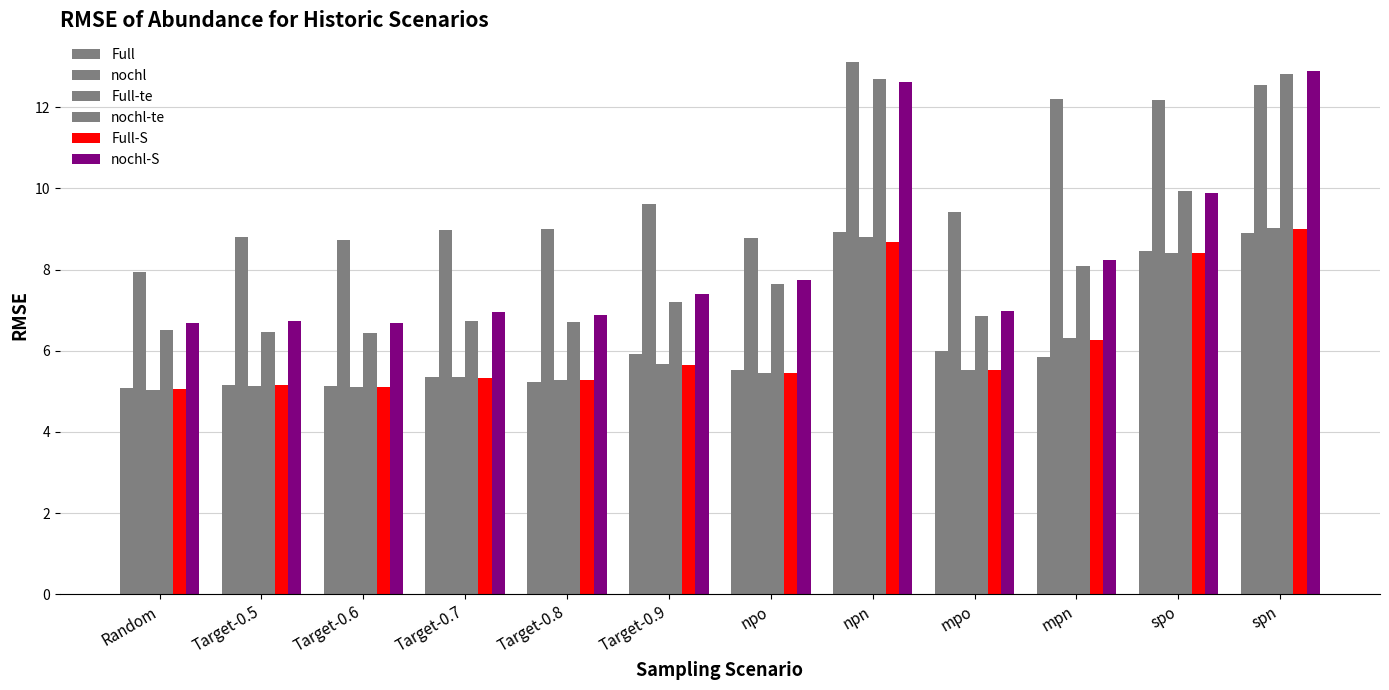

Reading left to right, what are all the values shown in this chart?

Full: Random=5.1	Target-0.5=5.2	Target-0.6=5.1	Target-0.7=5.3	Target-0.8=5.2	Target-0.9=5.9	npo=5.5	npn=8.9	mpo=6.0	mpn=5.9	spo=8.5	spn=8.9
nochl: Random=7.9	Target-0.5=8.8	Target-0.6=8.7	Target-0.7=9.0	Target-0.8=9.0	Target-0.9=9.6	npo=8.8	npn=13.1	mpo=9.4	mpn=12.2	spo=12.2	spn=12.5
Full-te: Random=5.0	Target-0.5=5.1	Target-0.6=5.1	Target-0.7=5.3	Target-0.8=5.3	Target-0.9=5.7	npo=5.5	npn=8.8	mpo=5.5	mpn=6.3	spo=8.4	spn=9.0
nochl-te: Random=6.5	Target-0.5=6.5	Target-0.6=6.4	Target-0.7=6.7	Target-0.8=6.7	Target-0.9=7.2	npo=7.6	npn=12.7	mpo=6.9	mpn=8.1	spo=9.9	spn=12.8
Full-S: Random=5.1	Target-0.5=5.1	Target-0.6=5.1	Target-0.7=5.3	Target-0.8=5.3	Target-0.9=5.6	npo=5.5	npn=8.7	mpo=5.5	mpn=6.3	spo=8.4	spn=9.0
nochl-S: Random=6.7	Target-0.5=6.7	Target-0.6=6.7	Target-0.7=7.0	Target-0.8=6.9	Target-0.9=7.4	npo=7.7	npn=12.6	mpo=7.0	mpn=8.2	spo=9.9	spn=12.9